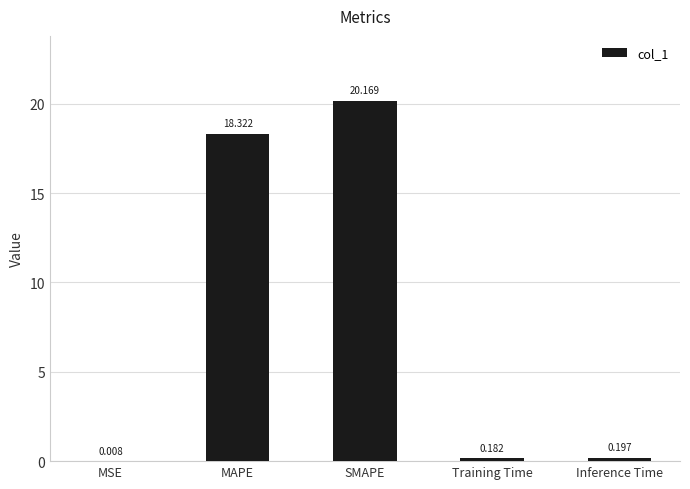

Is it true that the value at MAPE is 8.4?

False